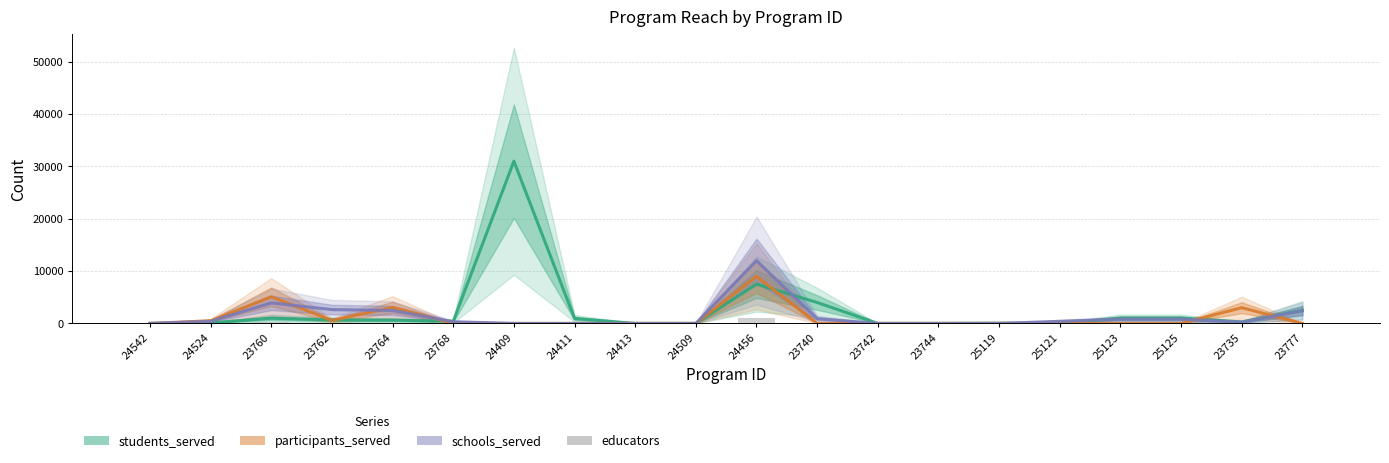

Reading left to right, what are all the values shown in this chart?

students_served: 0	100	988	660	620	400	31000	950	0	0	7500	4000	0	0	45	0	1000	1000	280	2500
participants_served: 0	500	5095	573	3062	20	0	0	0	0	9000	0	0	0	0	0	0	0	3000	7
schools_served: 0	400	3920	2640	2480	320	0	0	0	0	12000	880	0	0	0	400	800	800	240	2400
educators: 0	15	180	105	95	200	0	0	0	0	1000	125	0	0	0	0	0	0	40	165